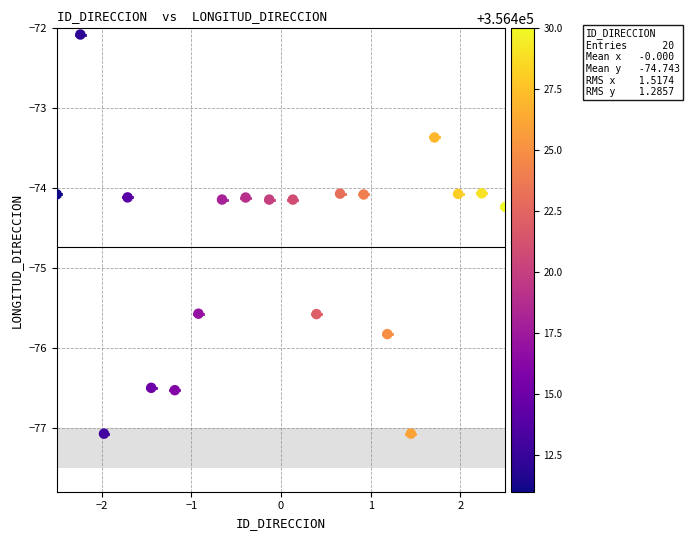

What is the range of X values (max minus min)?

5.0